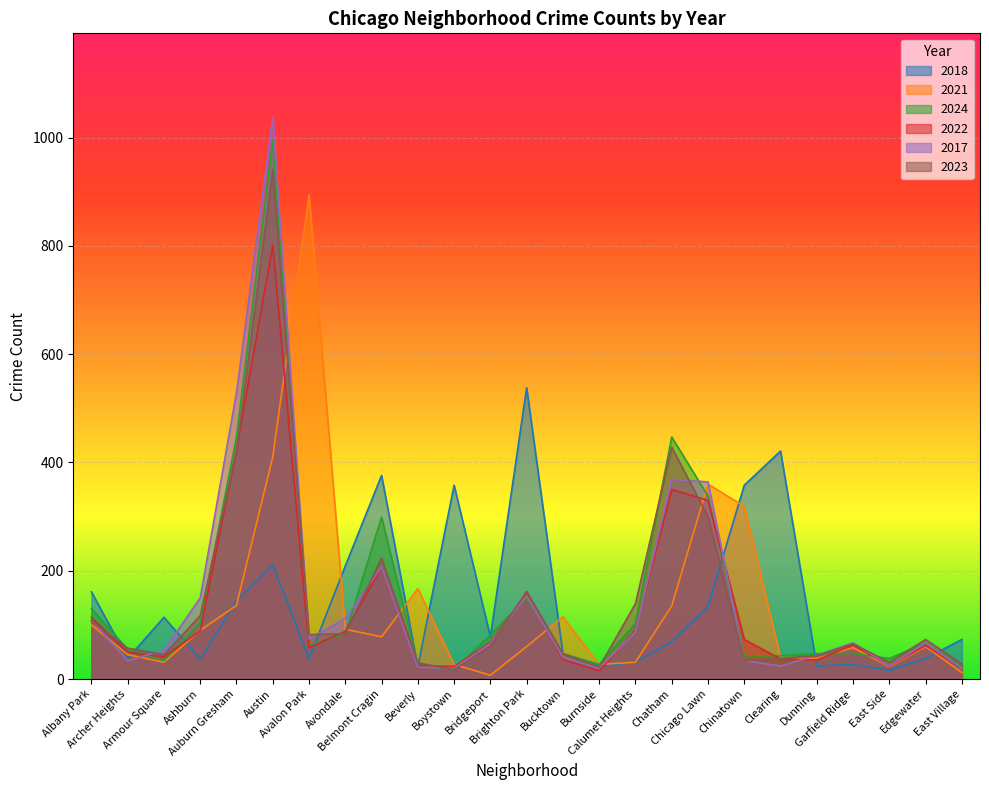

Reading left to right, transcribe all the data shown in this chart.

2018: 161	38	114	37	144	211	38	209	376	23	358	78	538	47	24	31	69	134	358	421	24	27	16	38	73
2021: 100	45	31	90	136	410	894	92	78	167	27	7	60	115	27	31	135	360	319	40	38	58	23	60	12
2024: 130	55	34	104	447	995	63	83	299	26	17	82	149	47	27	103	447	338	43	43	47	47	38	67	23
2022: 114	50	41	89	424	801	58	88	206	25	23	68	157	36	15	90	350	330	73	37	35	63	24	62	20
2017: 108	34	53	150	529	1037	74	112	207	22	20	66	154	40	20	87	369	364	34	24	44	67	24	67	20
2023: 107	57	45	117	420	941	82	84	223	30	17	61	162	47	22	139	428	300	34	38	43	65	31	73	28